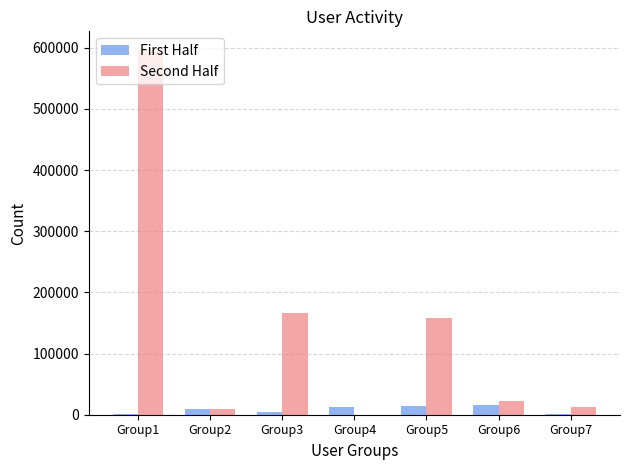

What is the difference between the First Half values at Group3 and Group2?

5292